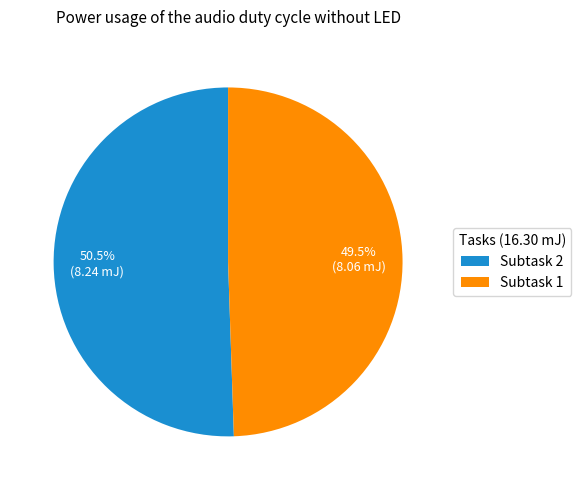

What is the ratio of the value at Subtask 2 to the value at Subtask 1?

1.0